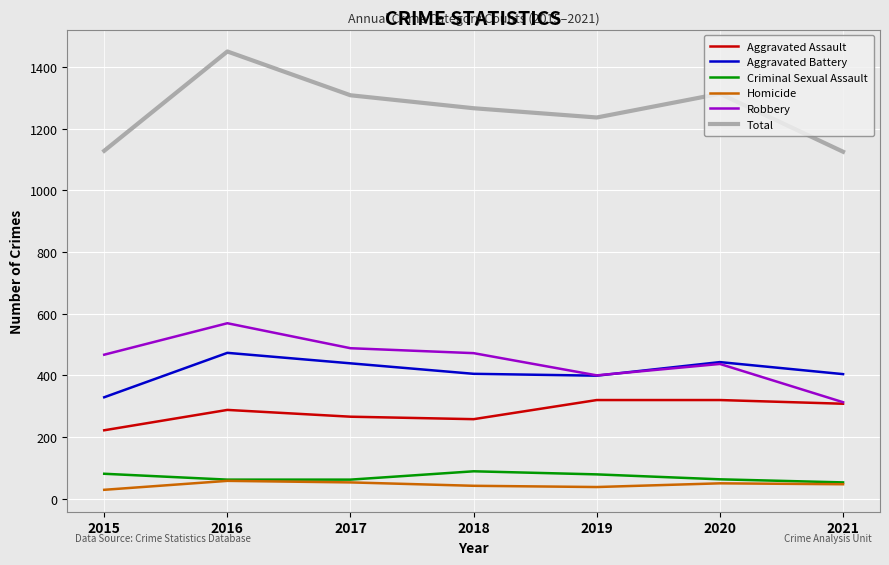

Is the value of Total at 2020 greater than the value of Criminal Sexual Assault at 2015?

Yes